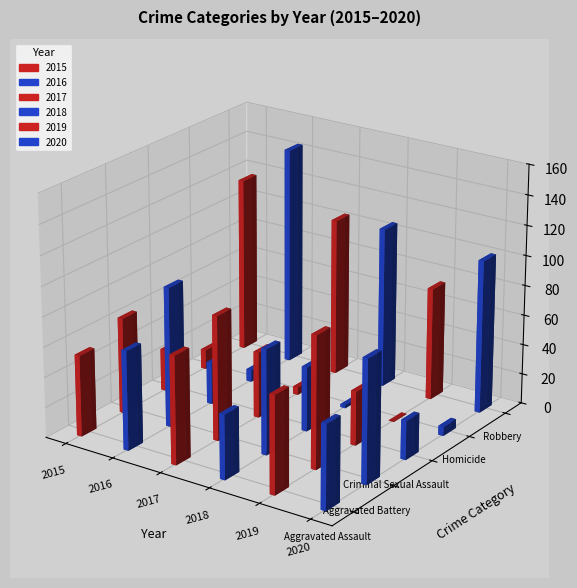

How many values in the 2020 series exceed 56?

2